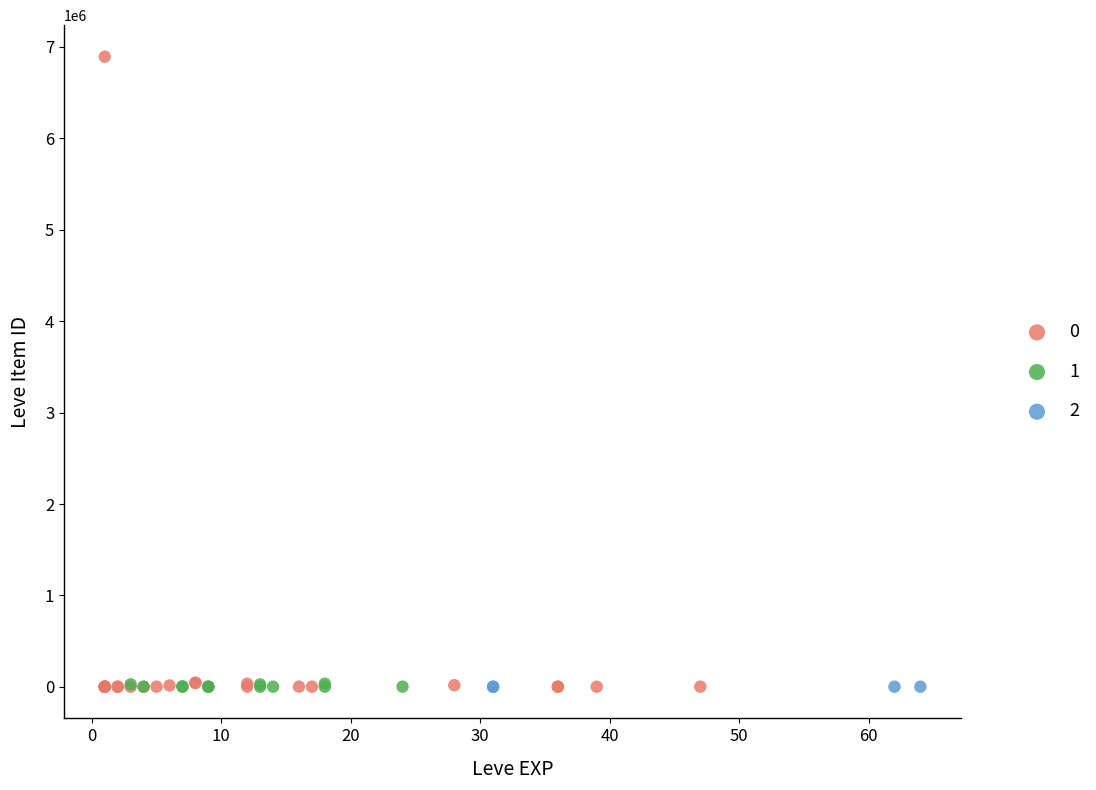

What are all the series names shown in the legend?

0, 1, 2